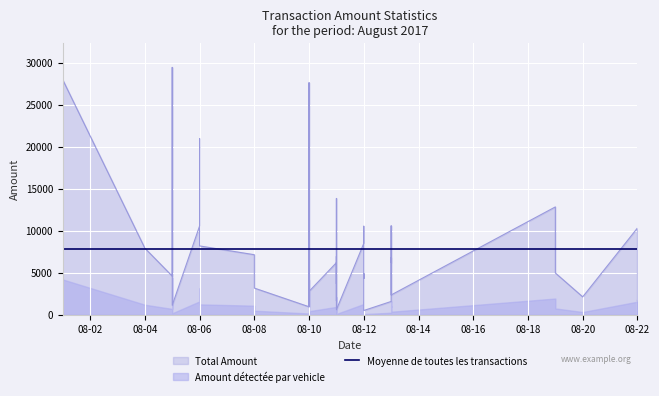

Where is the data nearest to the value 14975?

2017-08-11